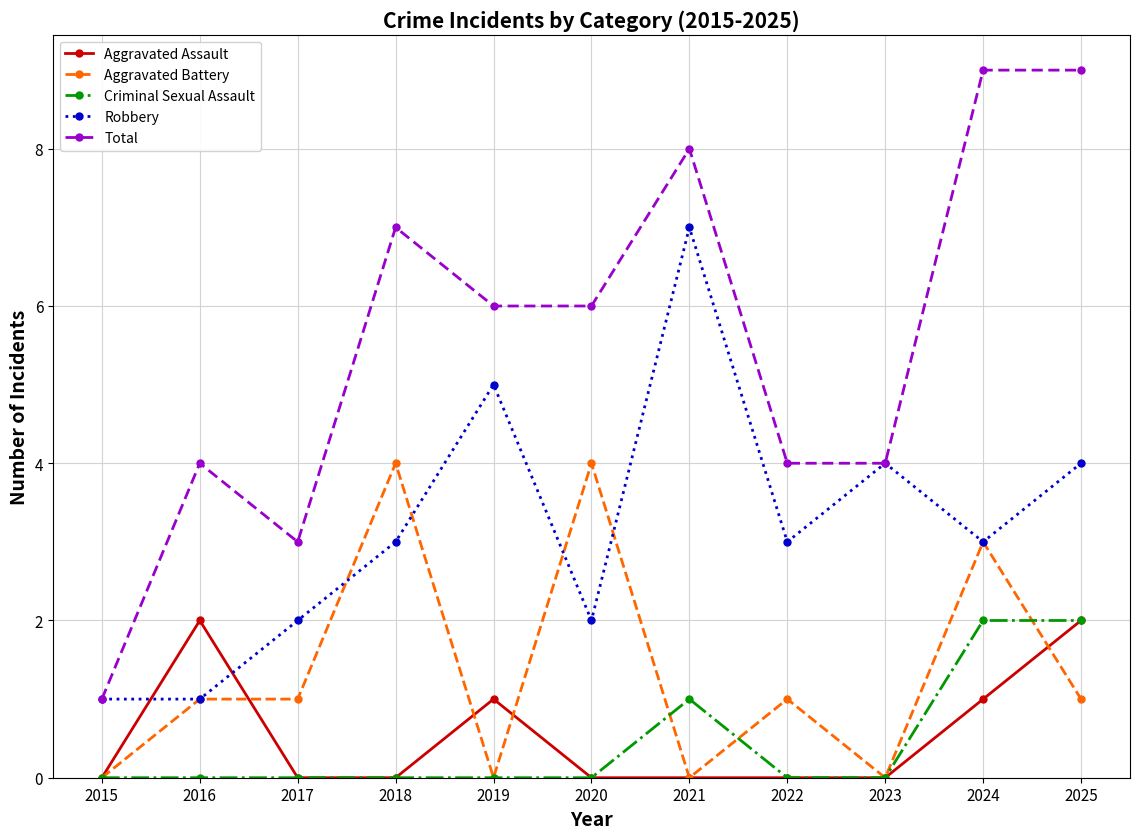

Which series has the largest range (max minus min)?

Total